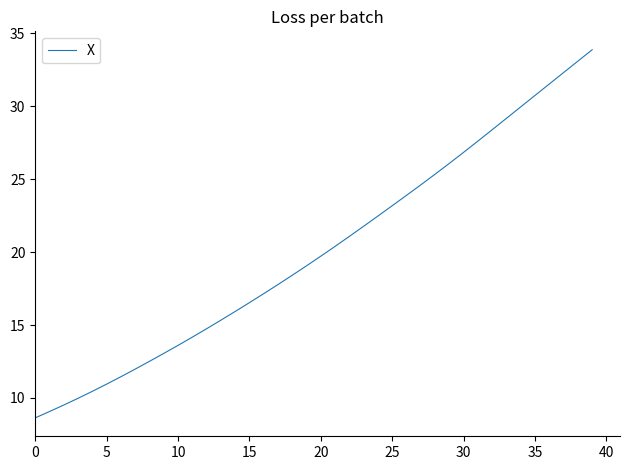

True or false: there are more than 0 points higher than both neighbors.

False